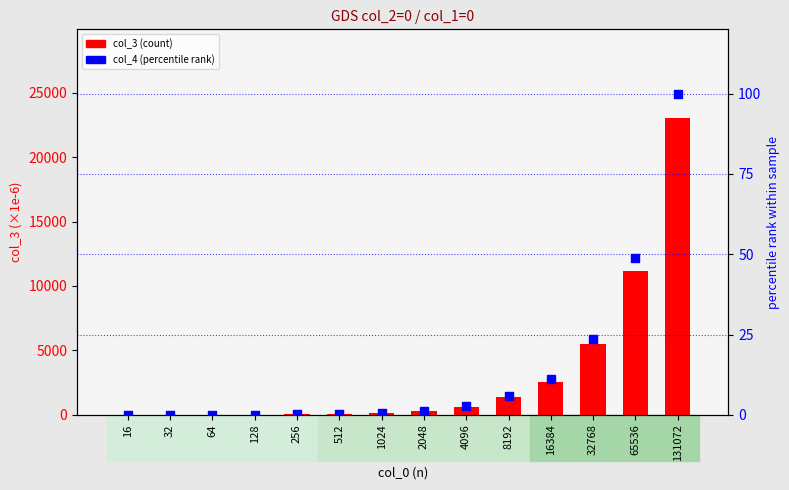

What is the total value across all series at 8192?

1370.3